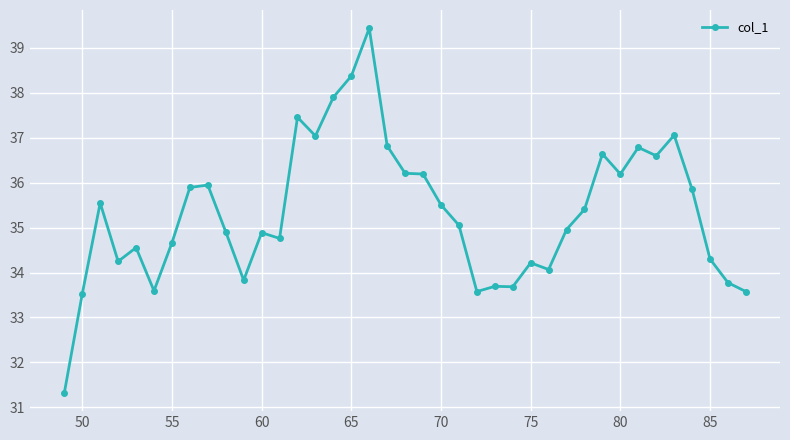

What is the difference between the second highest and second lowest values?

4.8